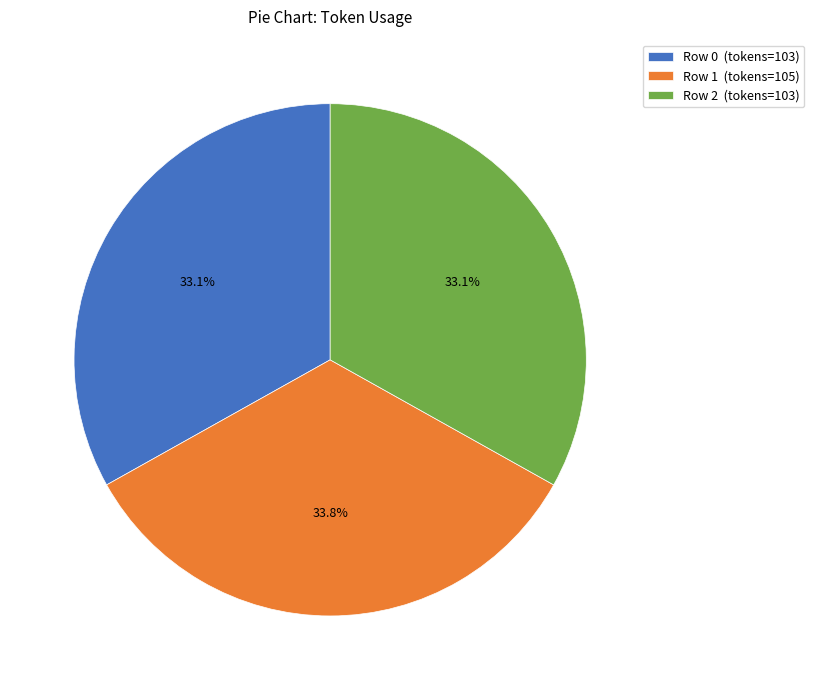

To the nearest percent, what is the average slice percentage?

33%